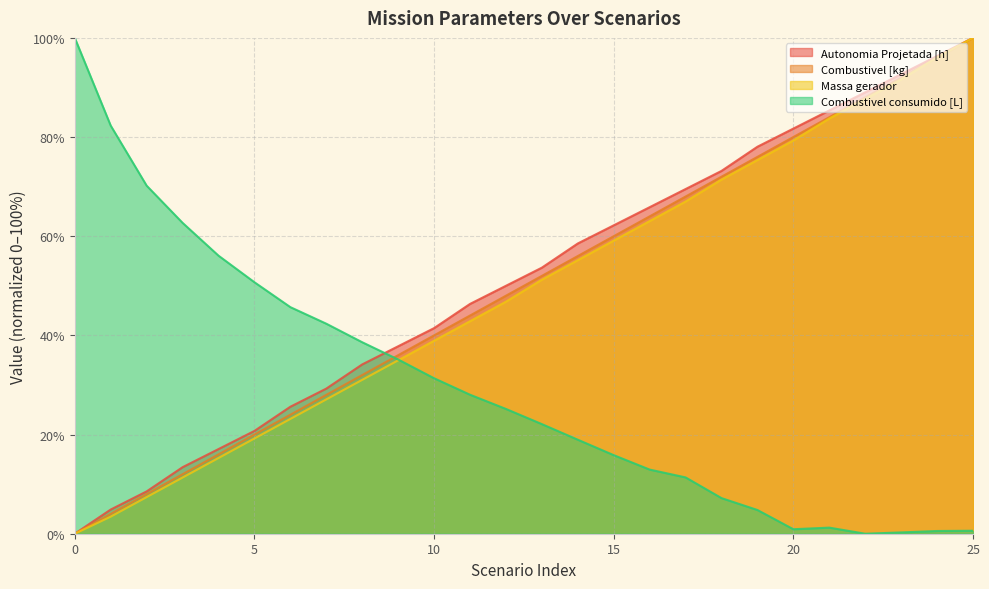

Where do Massa gerador and Combustivel consumido [L] first cross each other?

9 and 10